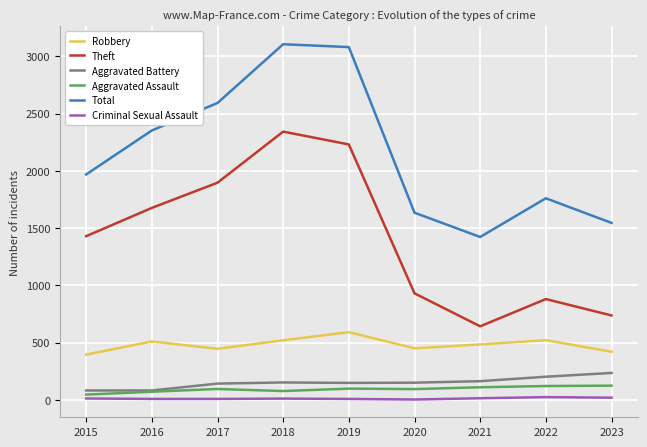

True or false: Robbery has more than 1 points higher than both neighbors.

True